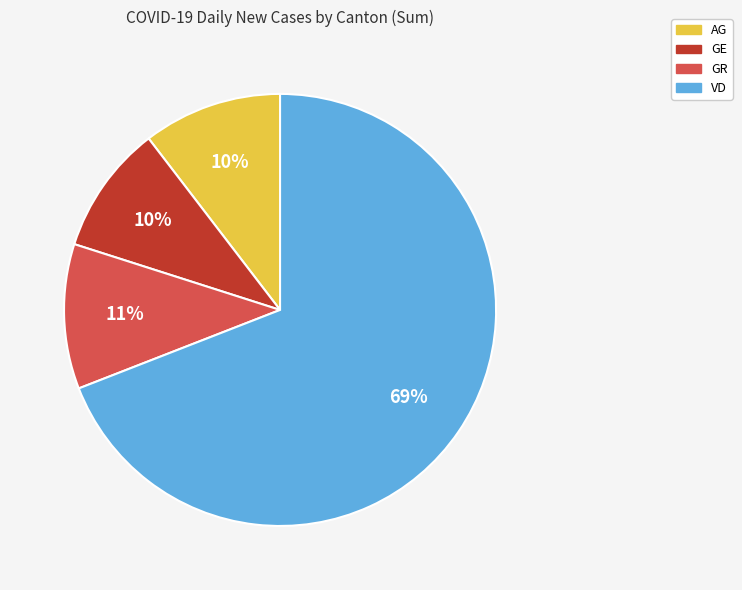

What is the ratio of the value at GE to the value at GR?

0.9